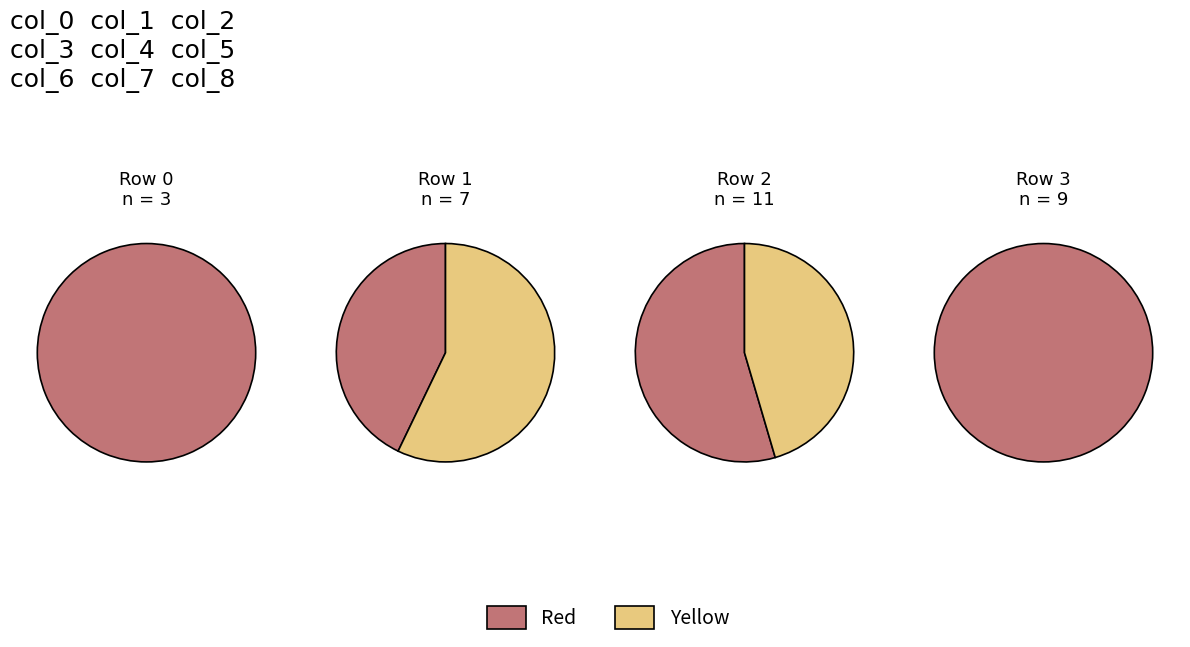

What percentage is the 2 slice, to the nearest percent?

37%